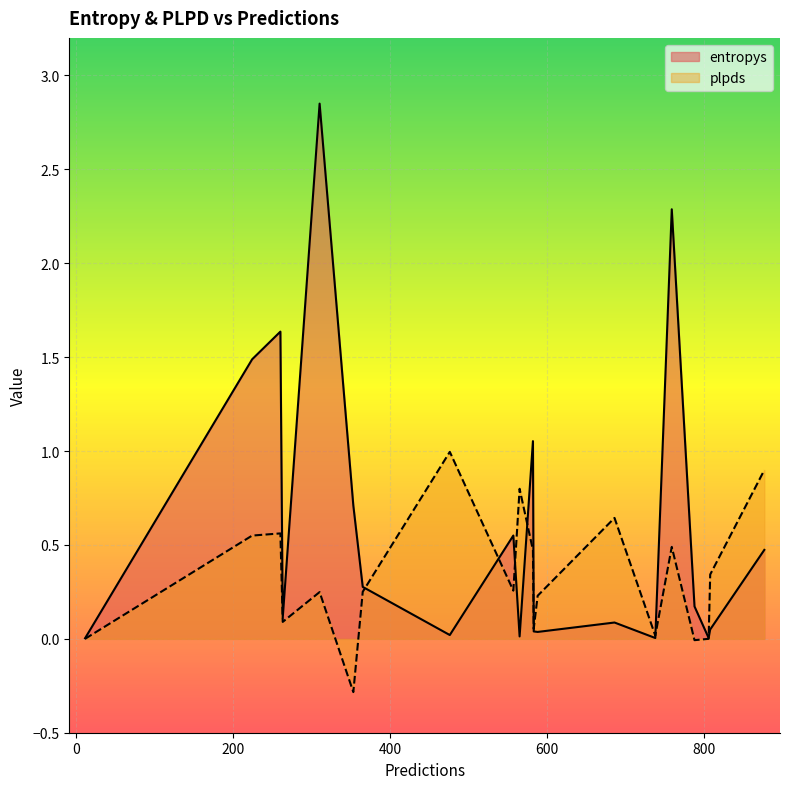

What is the maximum value for plpds?

1.0